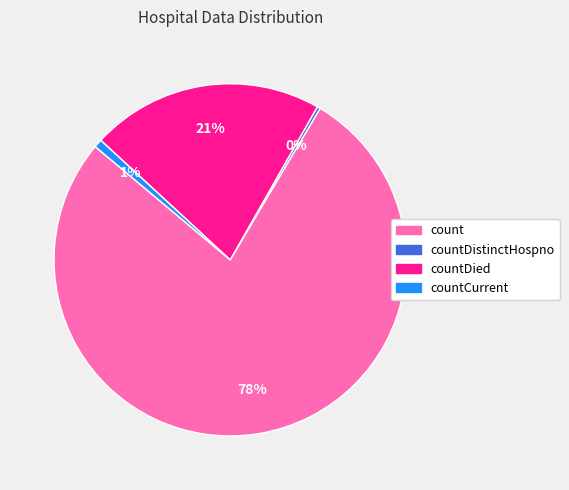

Does countDied account for over 50% of the chart?

No